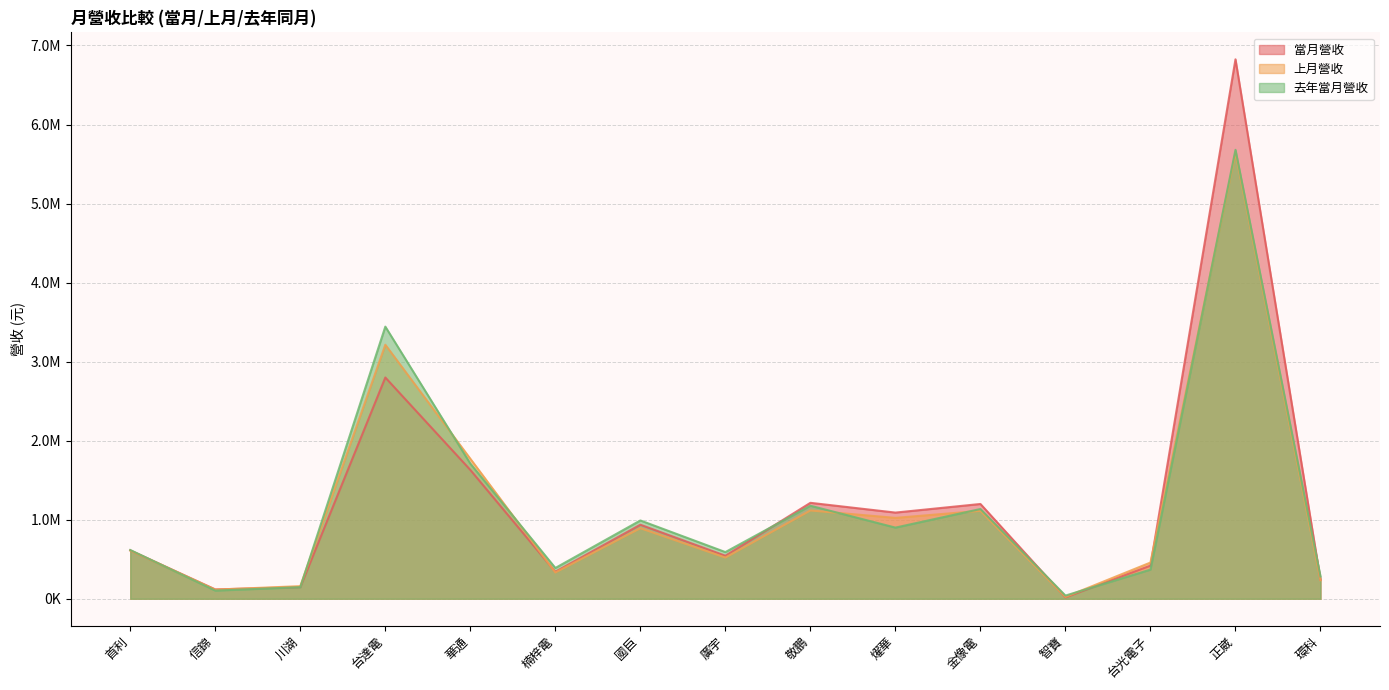

What is the minimum value for 當月營收?

17910